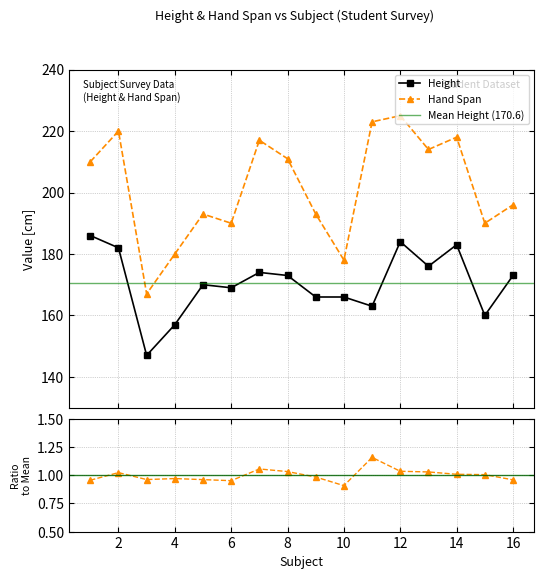

The value of Hand Span at 12 is 225. True or false?

True